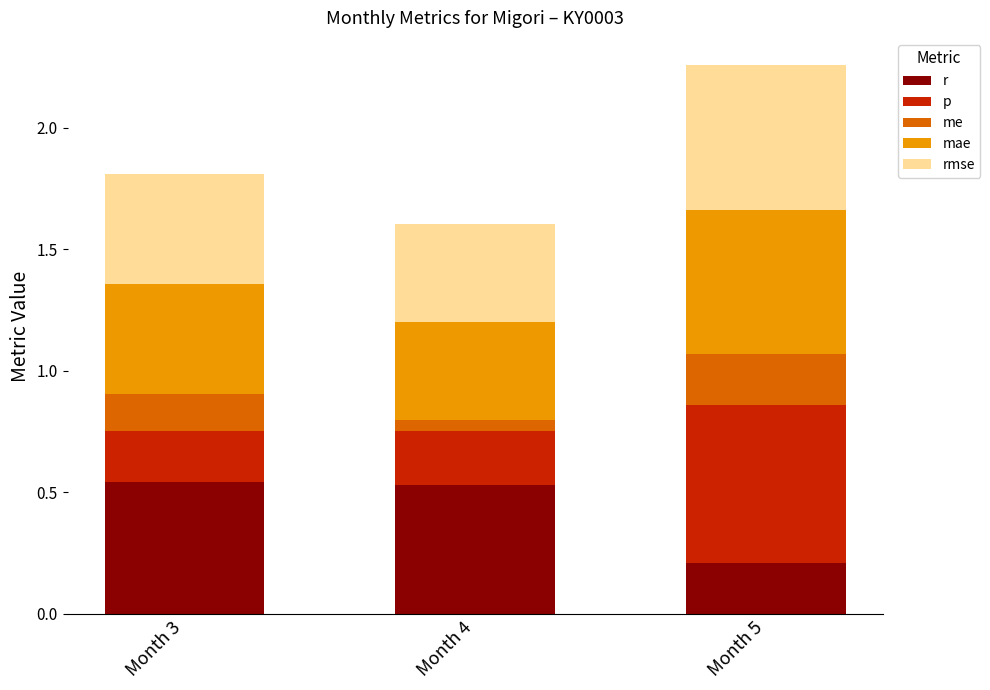

At how many categories does at least one series exceed 0?

3